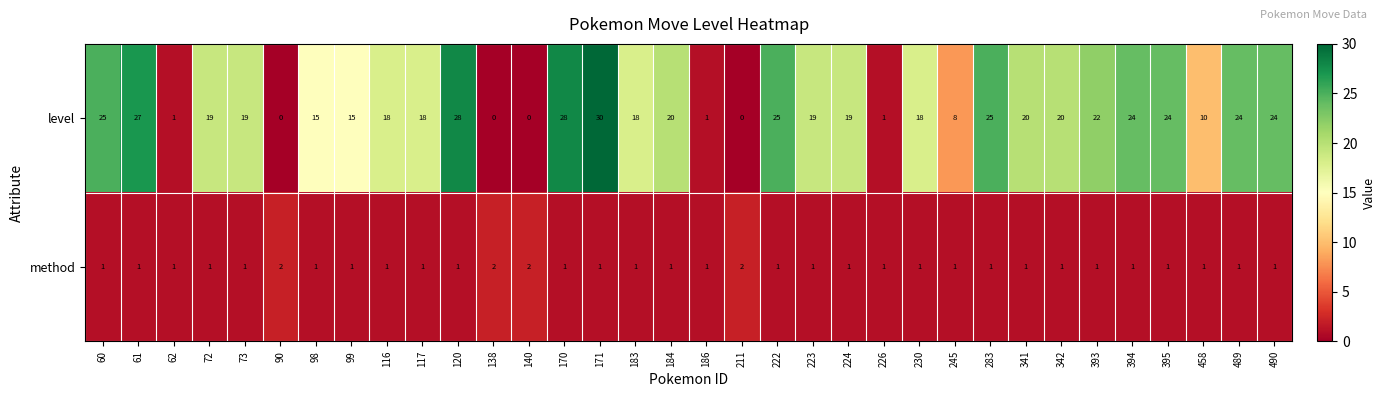

Which series has the largest range (max minus min)?

level